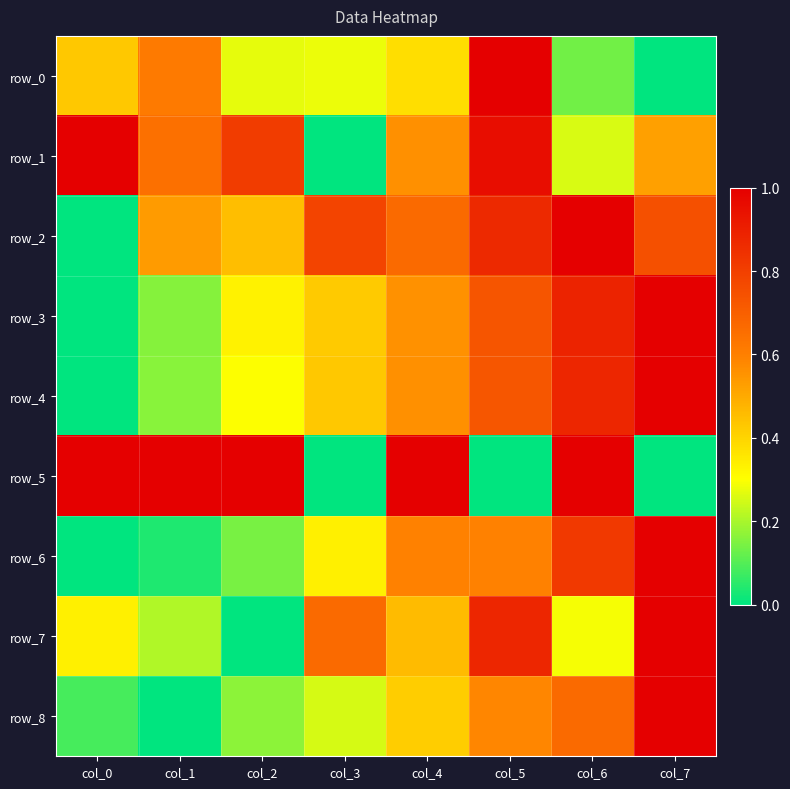

Is the value of row_1 at col_2 greater than the value of row_3 at col_1?

Yes